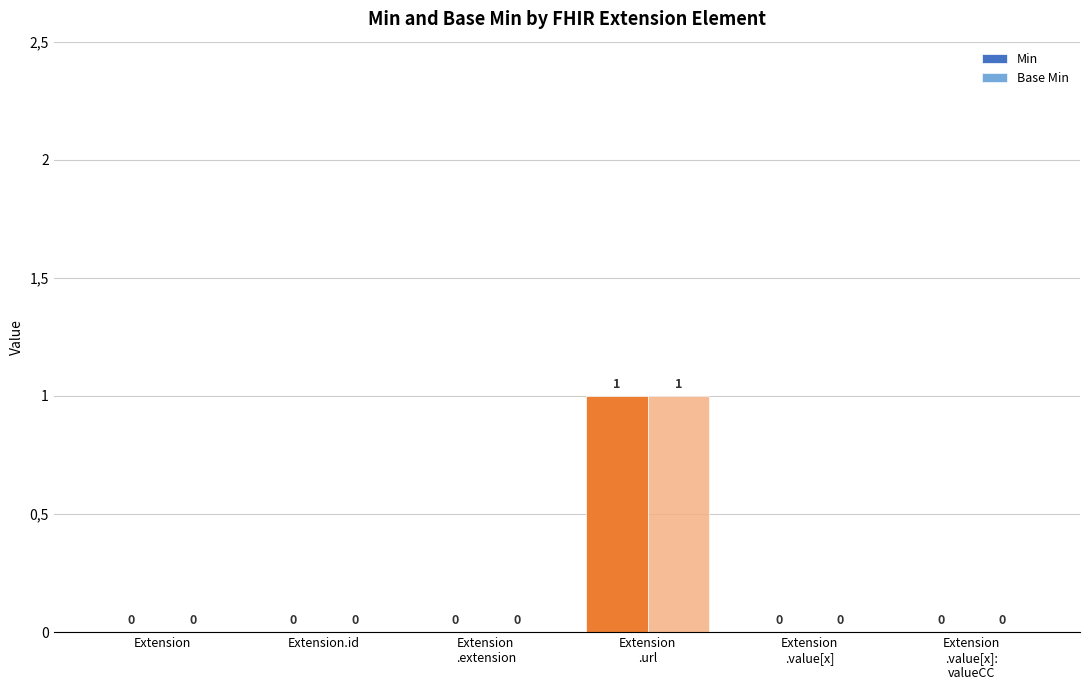

List the series in order of their peak value, lowest first.

Min, Base Min